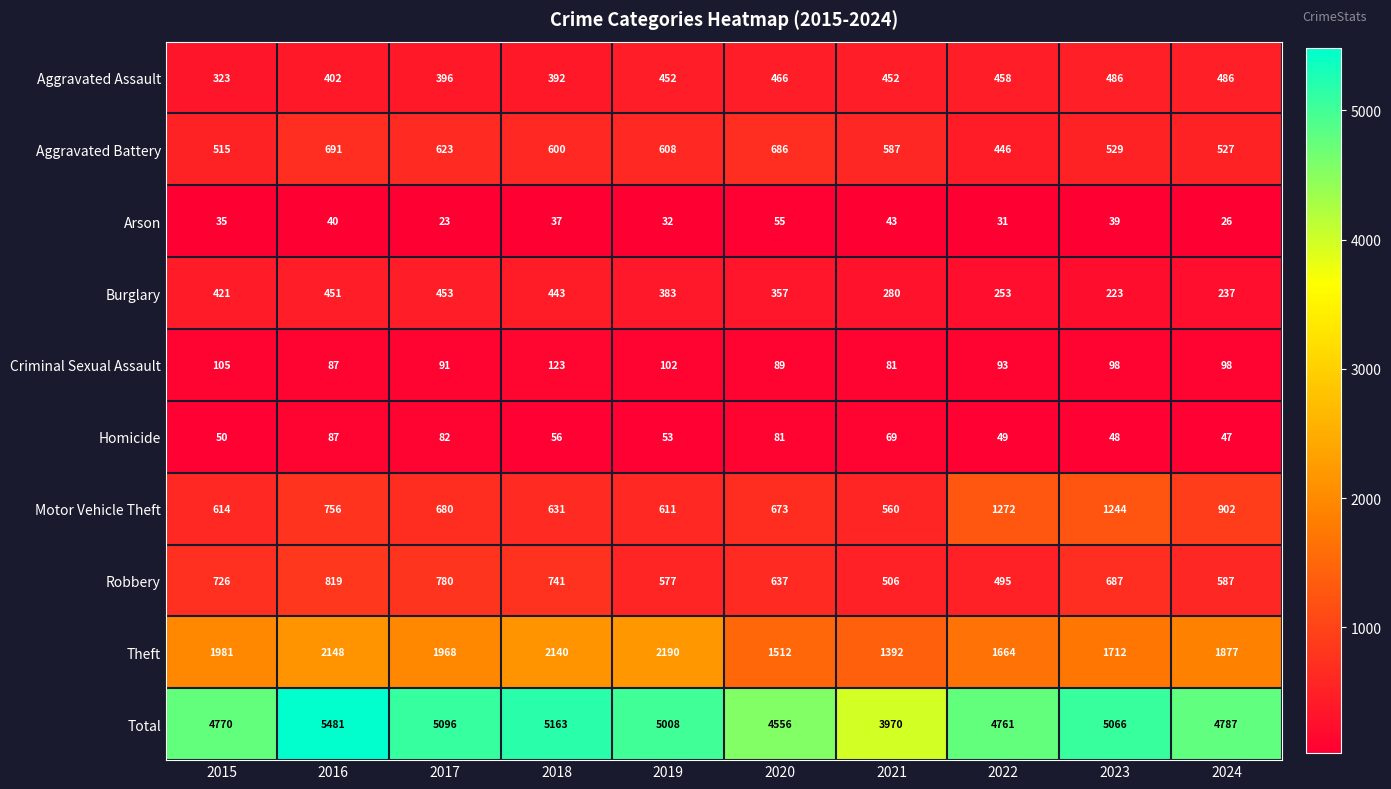

Where is Burglary nearest to the value 338?

2020